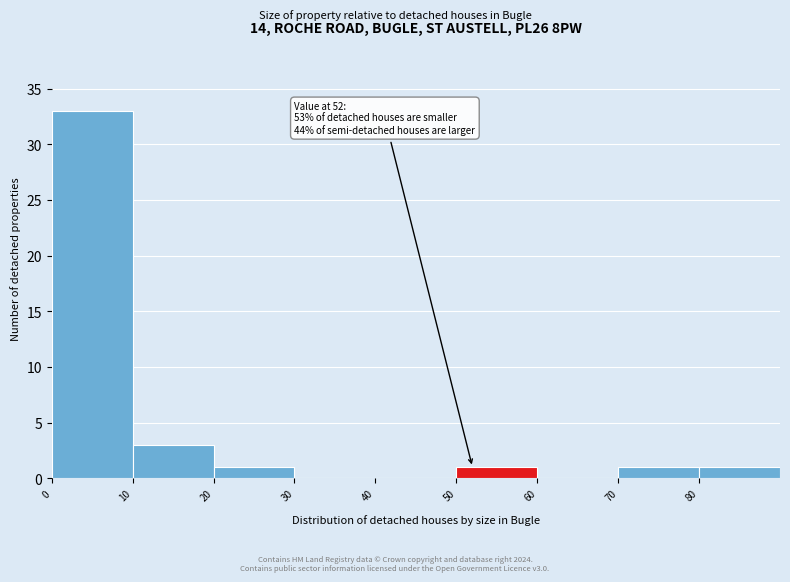

Over which range of the x-axis is the bar tallest?

0 to 10